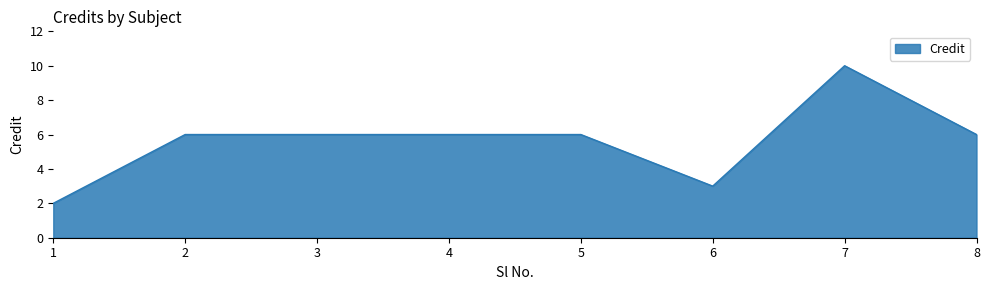

What is the sum of the values at 2 and 8?

12